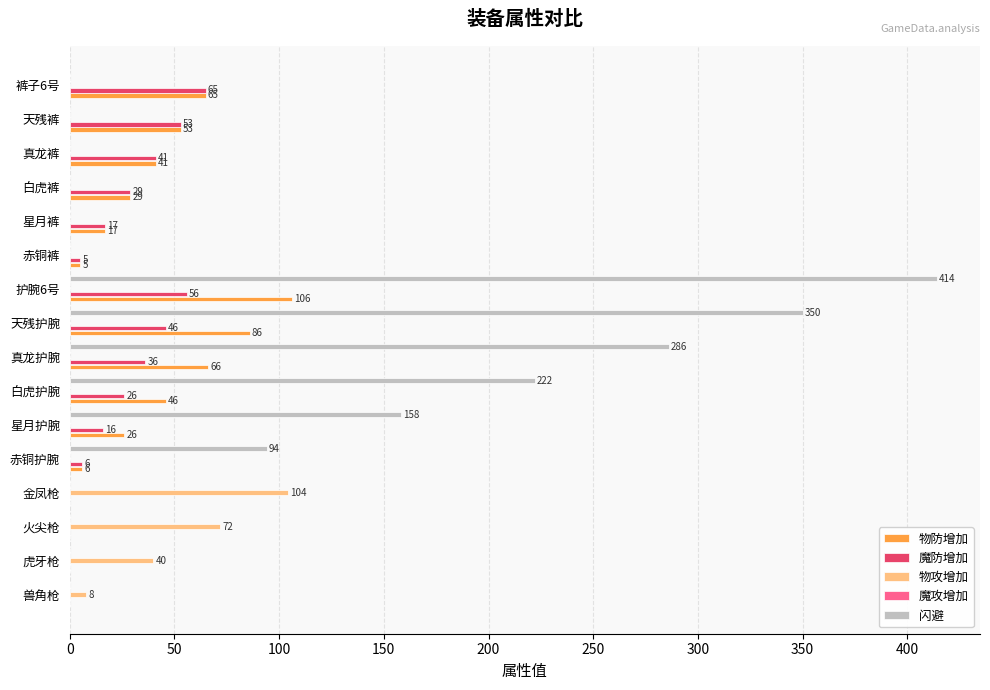

What is the sum of the 闪避 values at 火尖枪 and 白虎护腕?

222